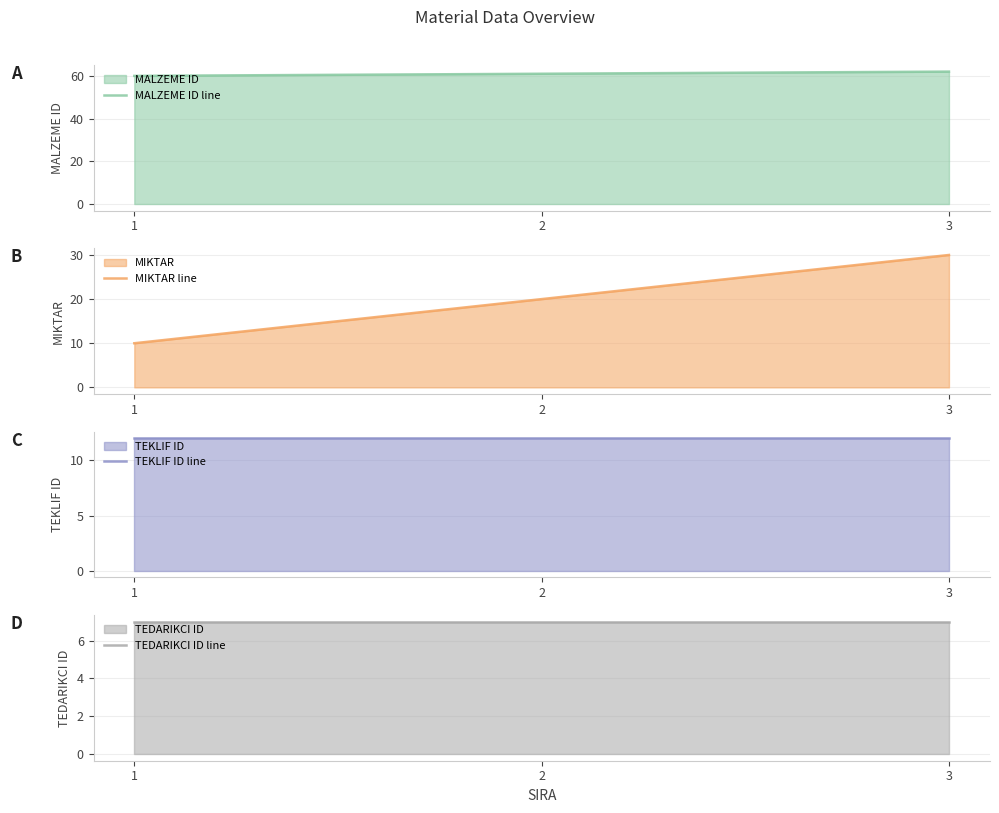

At which category is the sum across all series the highest?

3